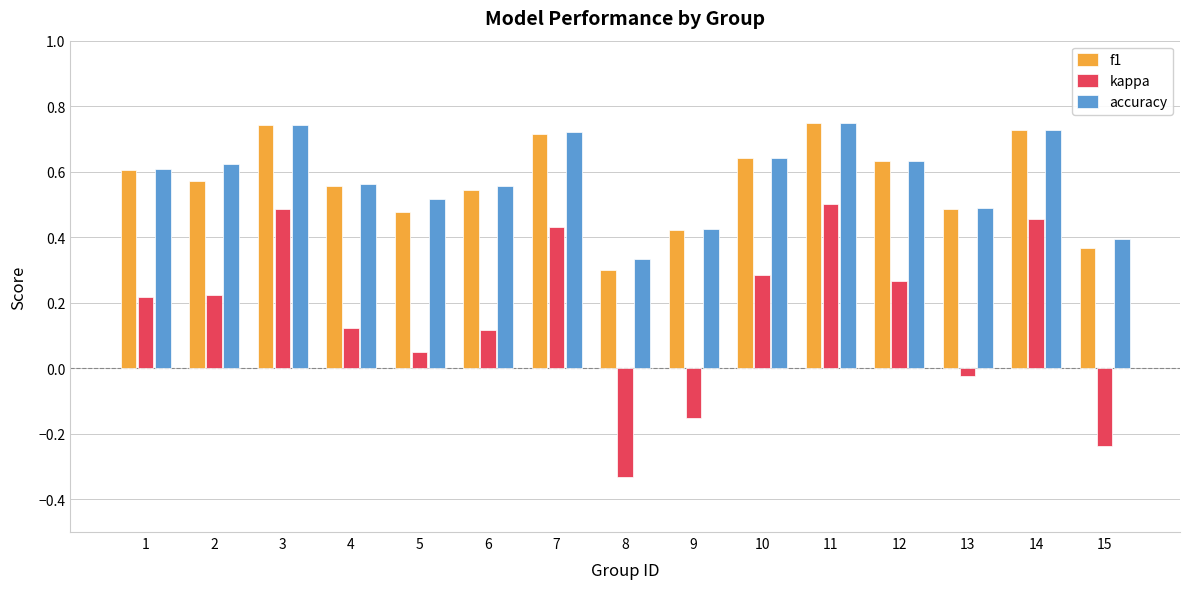

What is the sum of the kappa values at 3 and 14?

0.9